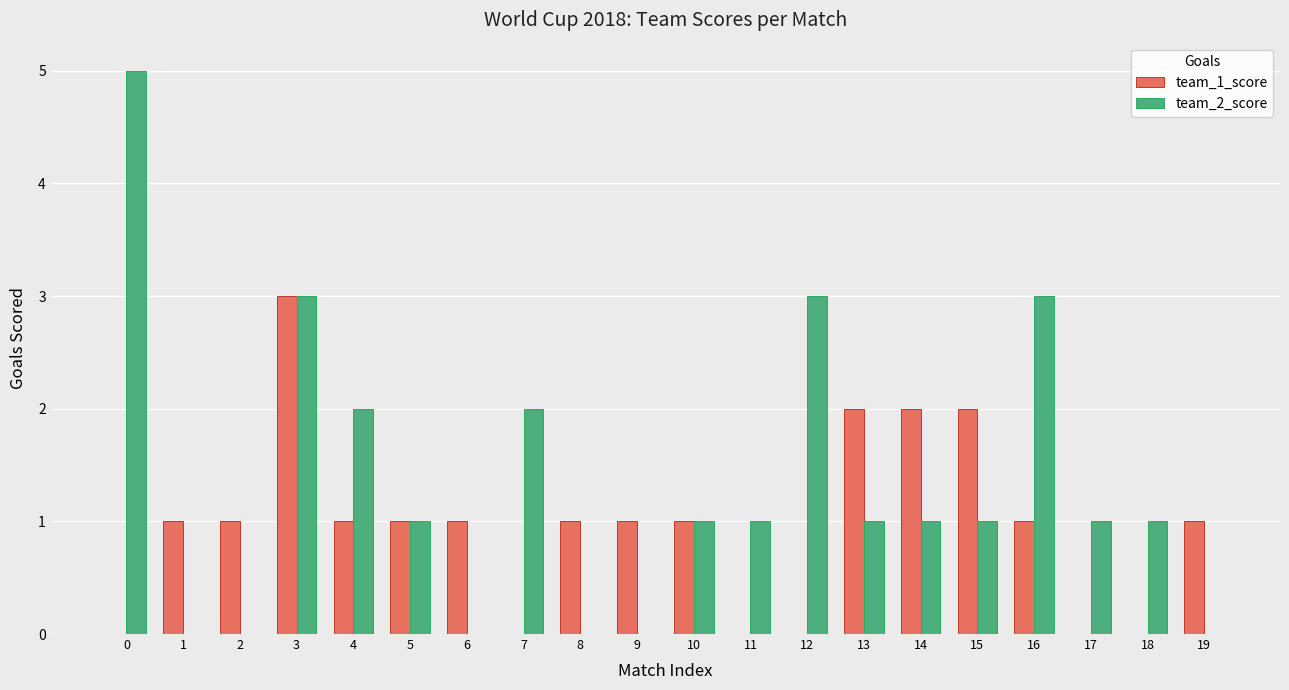

Does the chart contain stacked bars?

No